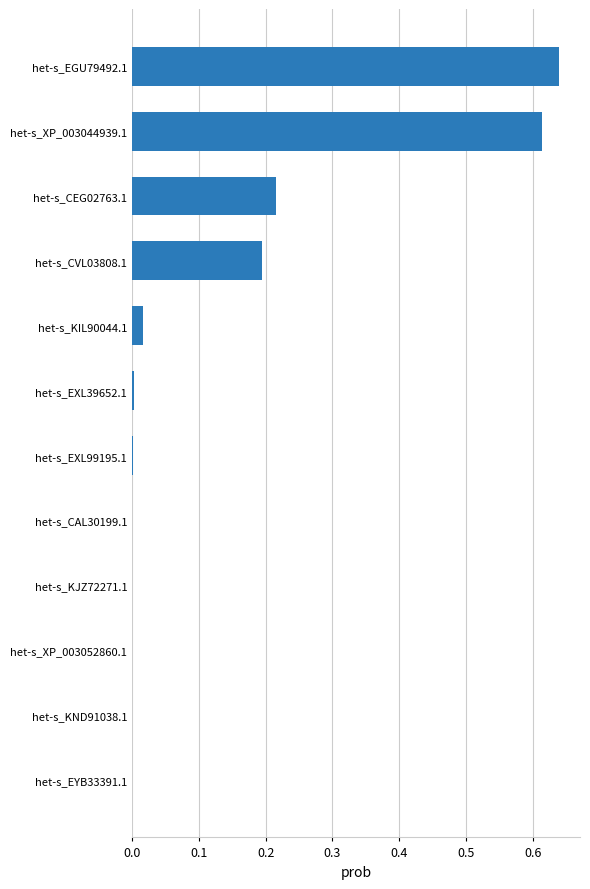

Is it true that the value at het-s_CVL03808.1 is 0.2?

True